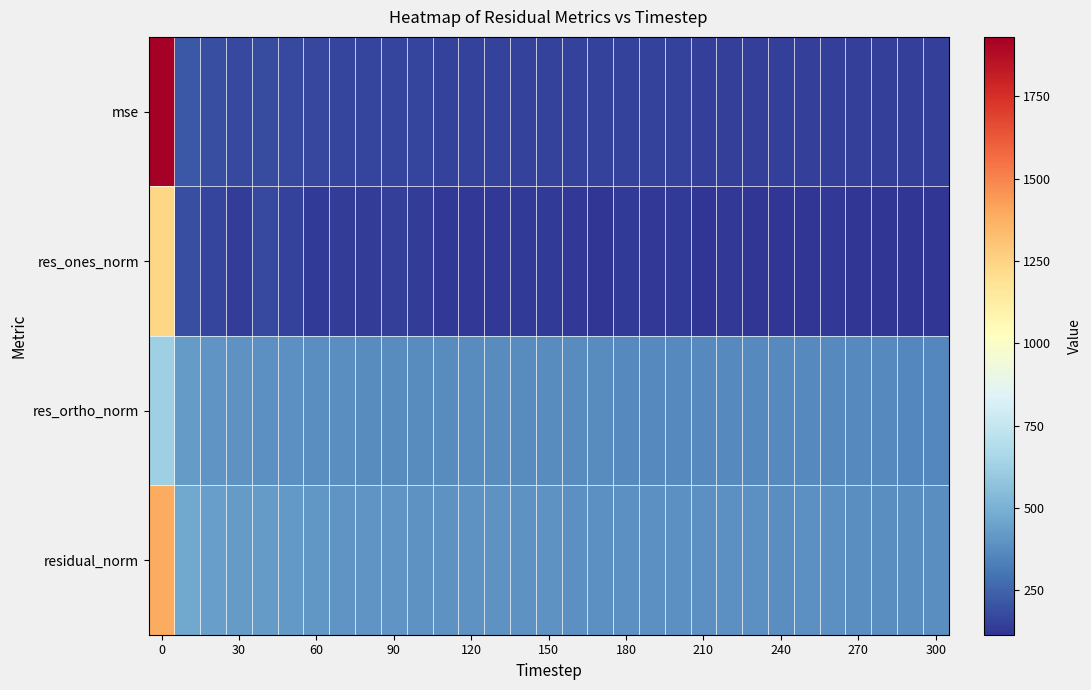

List the series in order of their overall mean, lowest first.

res_ones_norm, mse, res_ortho_norm, residual_norm